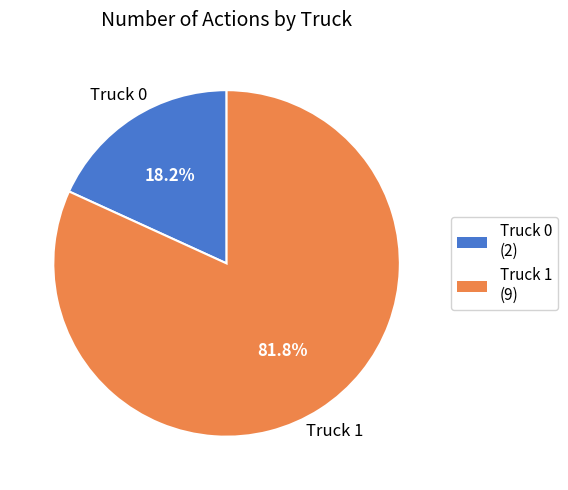

Approximately how many times larger is the value at Truck 1 compared to Truck 0?

4.5